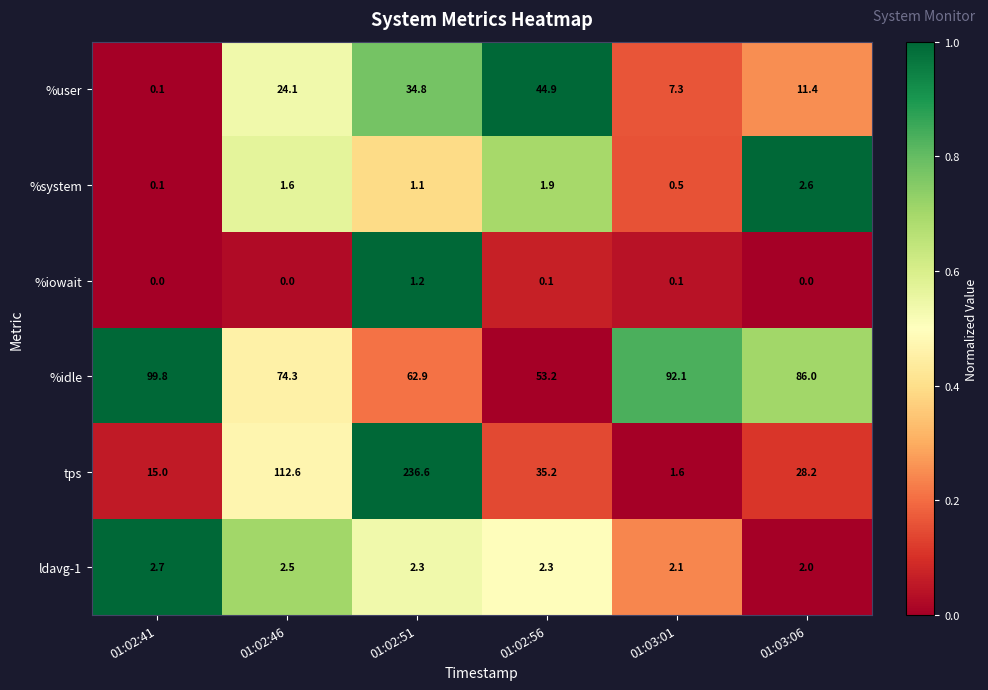

At which category does the chart reach its peak across all series?

01:02:51